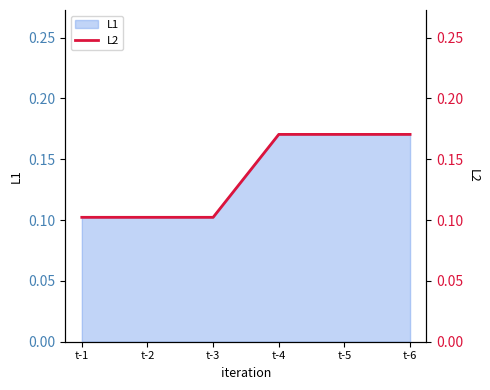

Does the chart have visible grid lines?

No